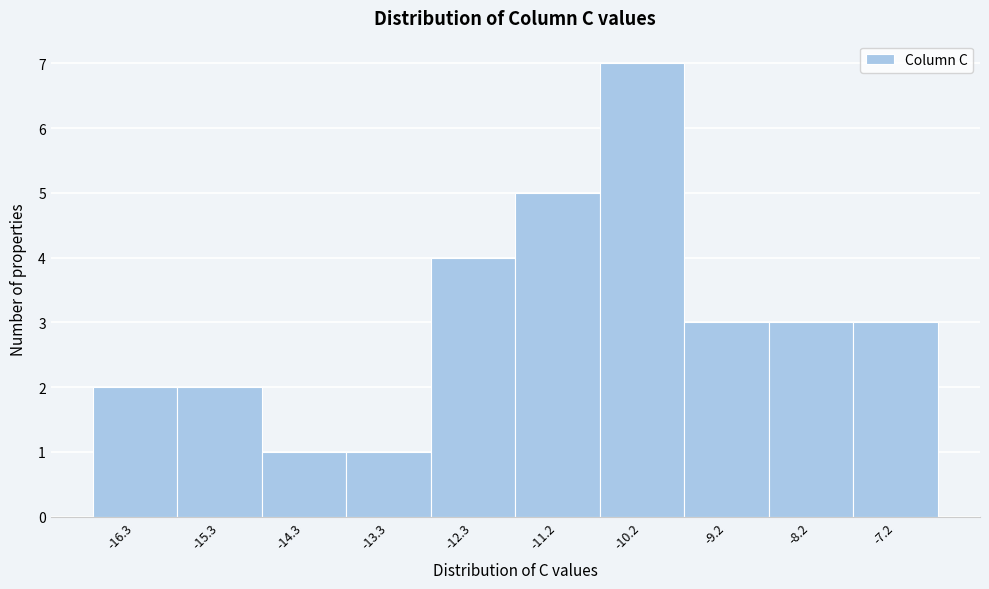

Reading left to right, what are all the values shown in this chart?

2	2	1	1	4	5	7	3	3	3